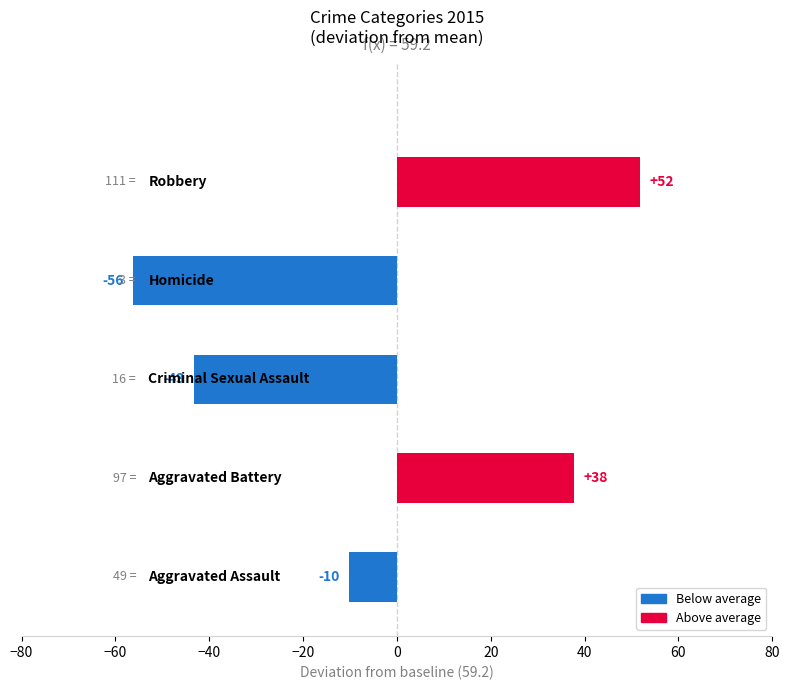

What is the greatest value displayed?

51.8